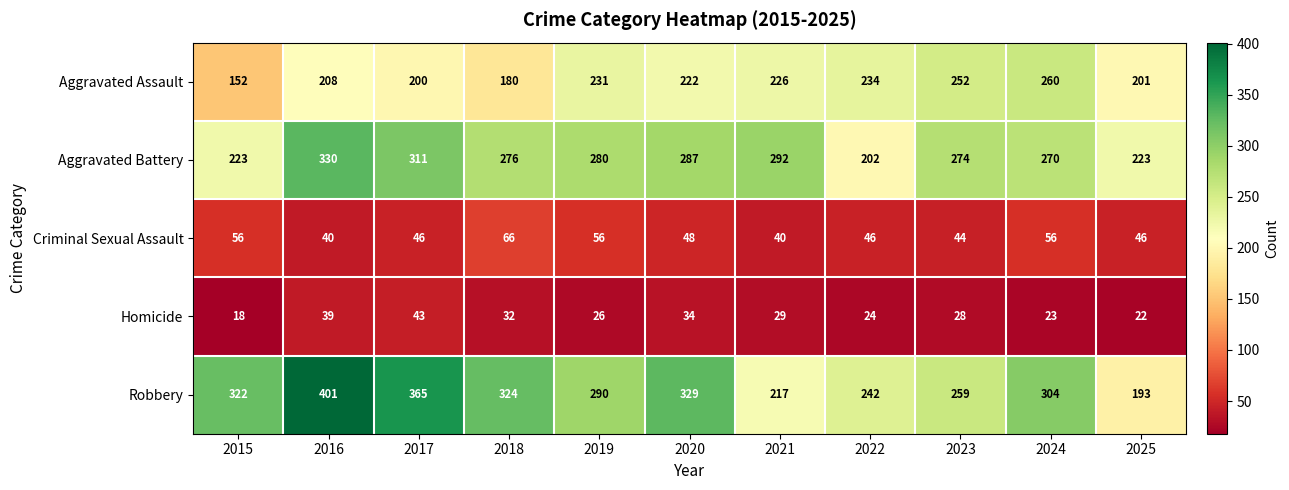

At which label does Aggravated Battery reach its minimum?

2022